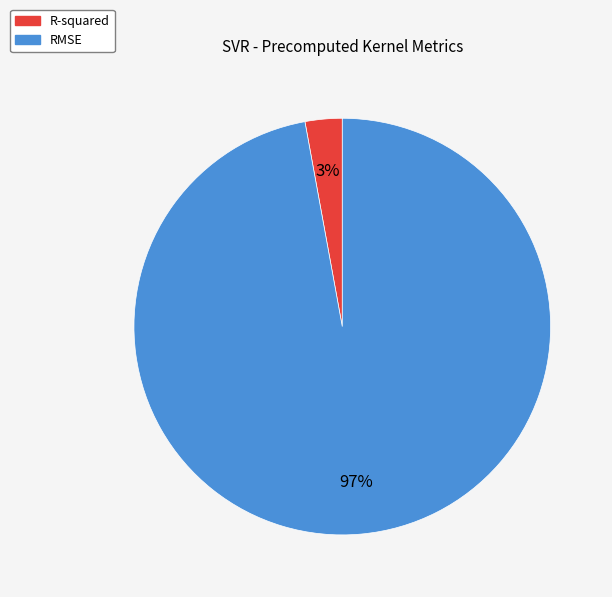

Combined, do R-squared and RMSE account for over 50%?

Yes